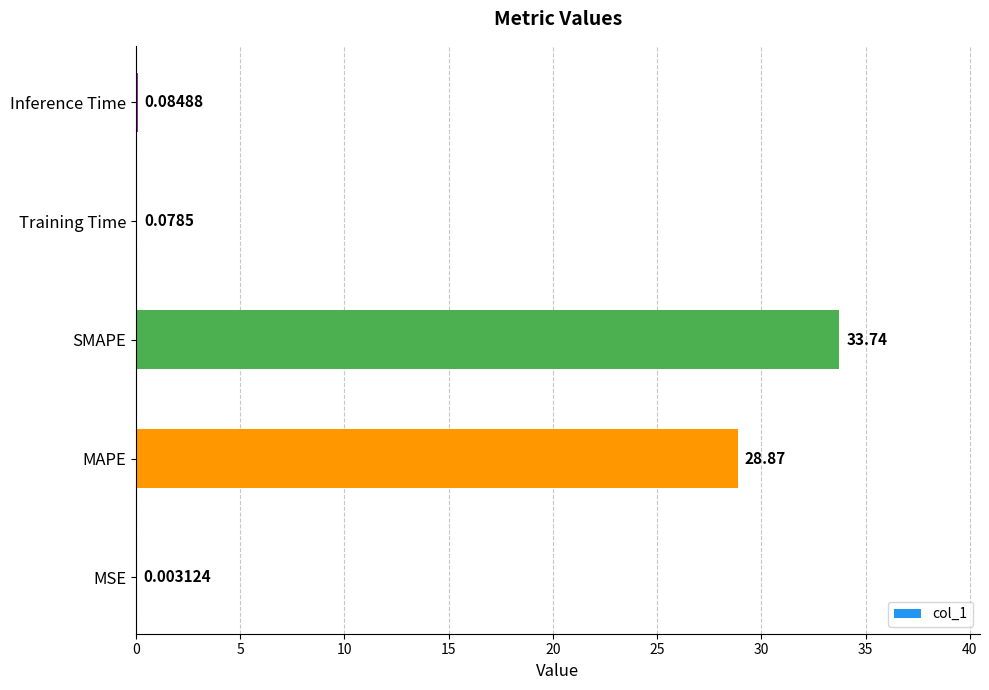

At which label is the value closest to 16?

MAPE